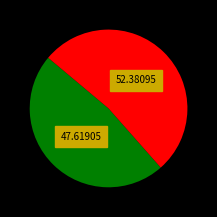

Is there a majority slice in this chart?

Yes